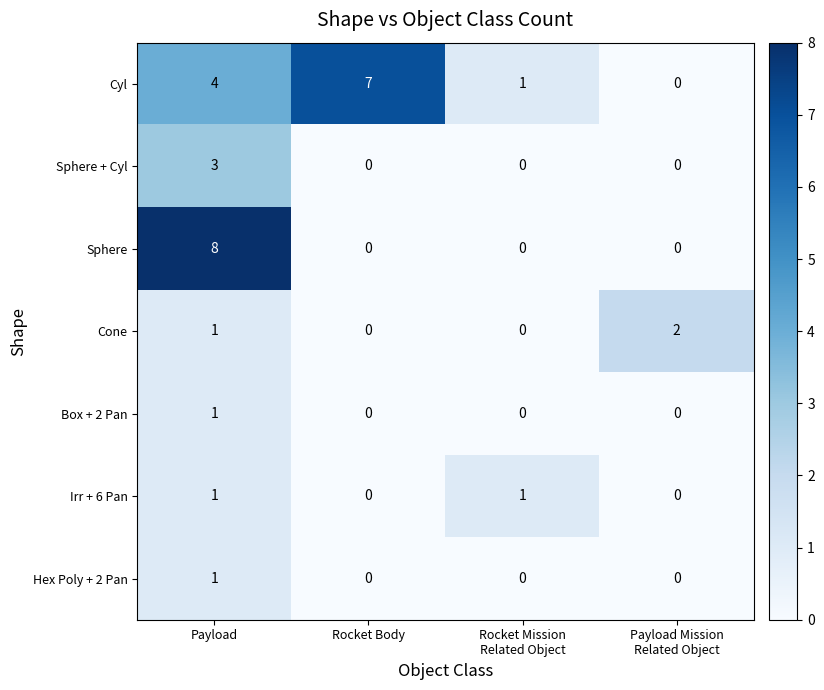

What is the maximum value shown in the chart?

8